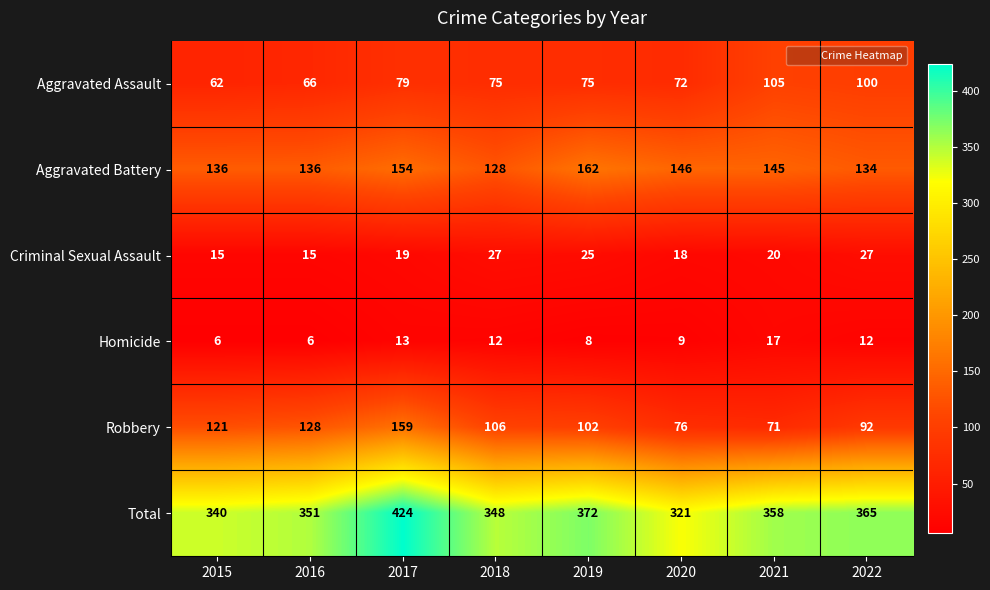

What is the total value across all series at 2016?

702